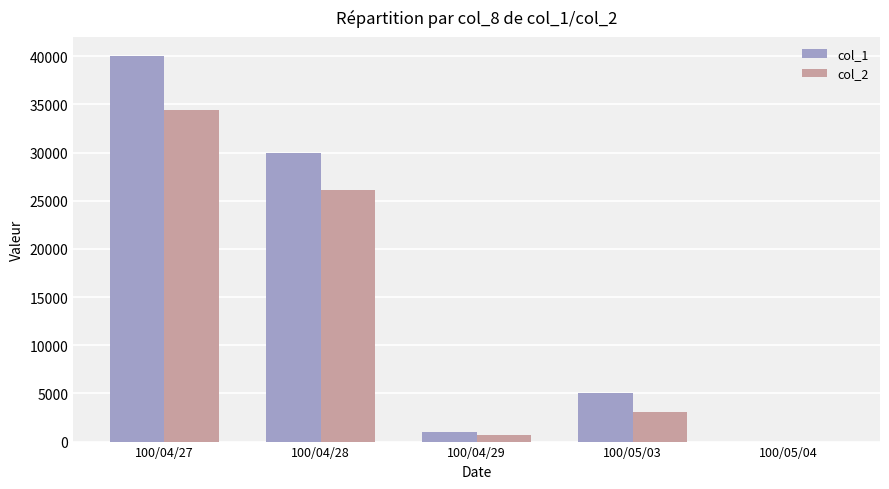

Between 100/04/28 and 100/04/29, which series saw the biggest shift?

col_1